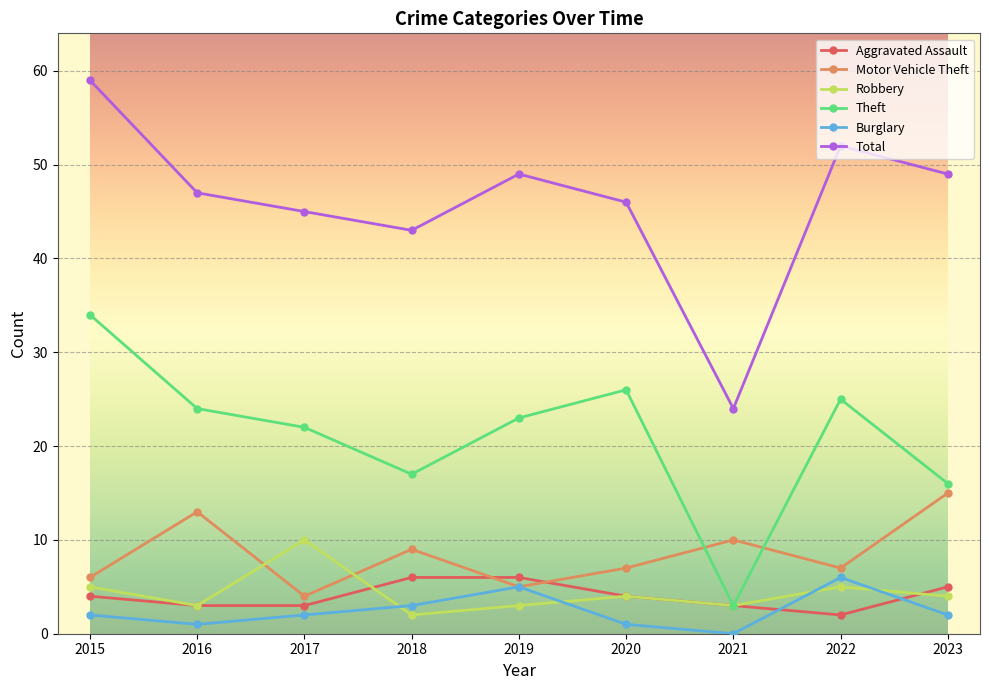

Which label corresponds to the largest value in the chart?

2015